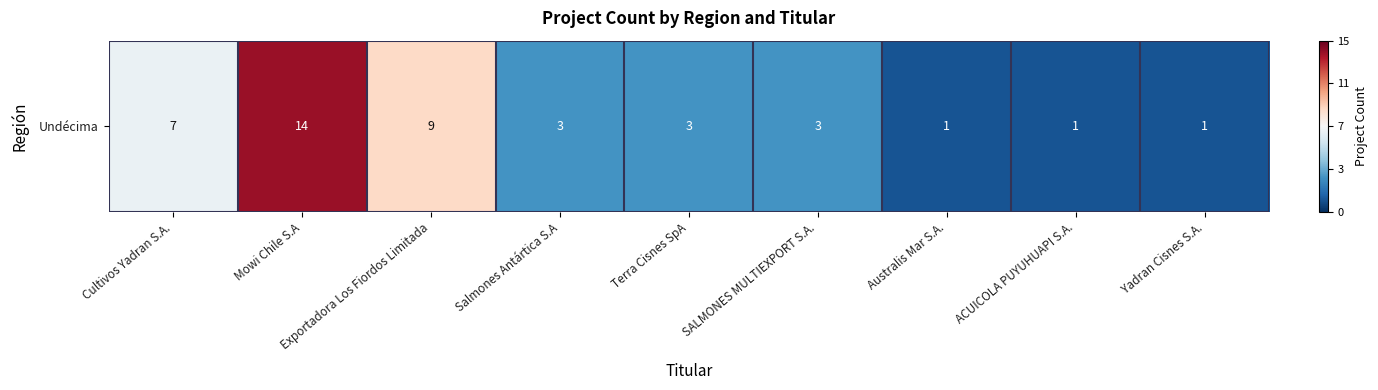

Which has a higher value, Cultivos Yadran S.A. or Mowi Chile S.A?

Mowi Chile S.A